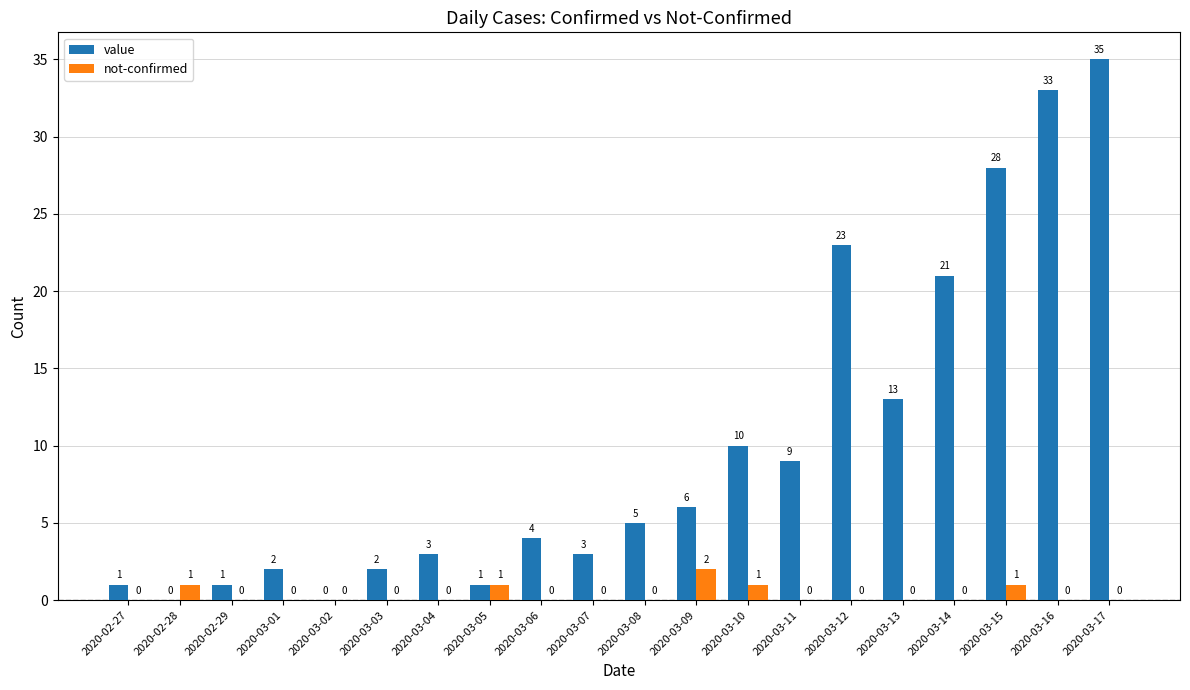

How many groups of bars are there?

20